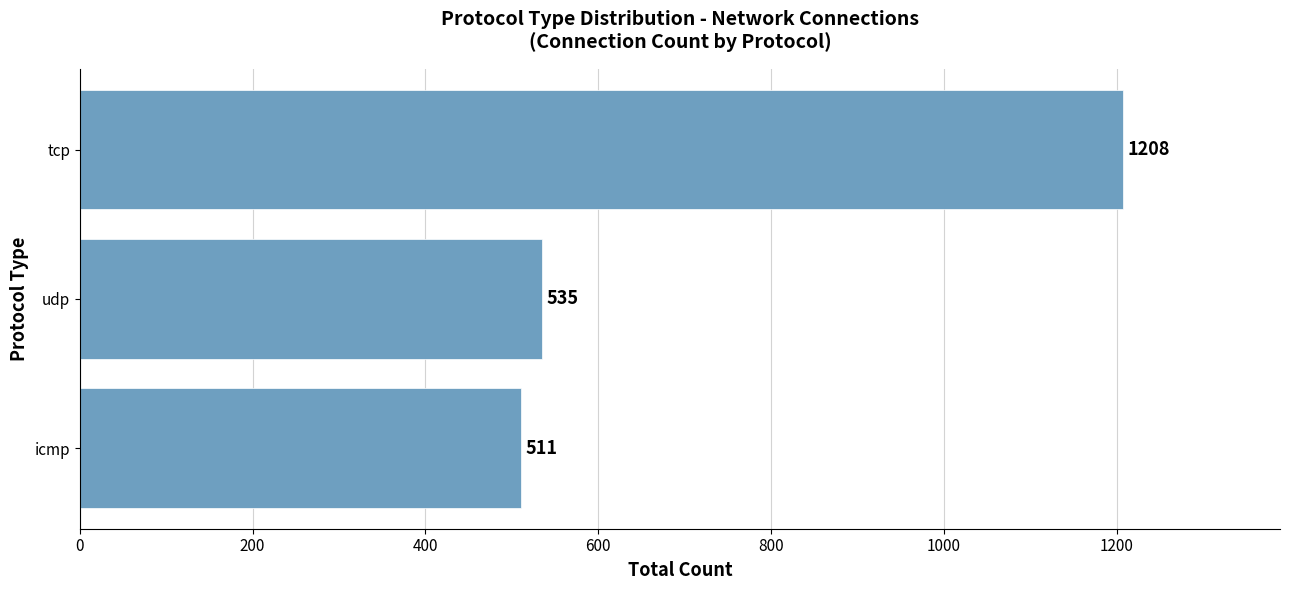

Reading bottom to top, extract all data points from this chart.

511	535	1208